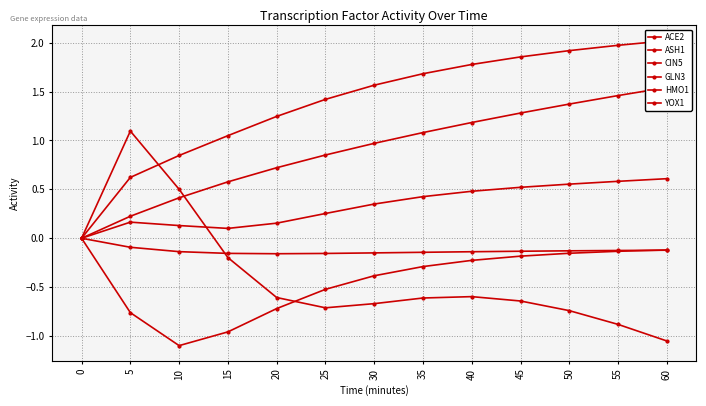

At which category does GLN3 reach its first local valley?

15